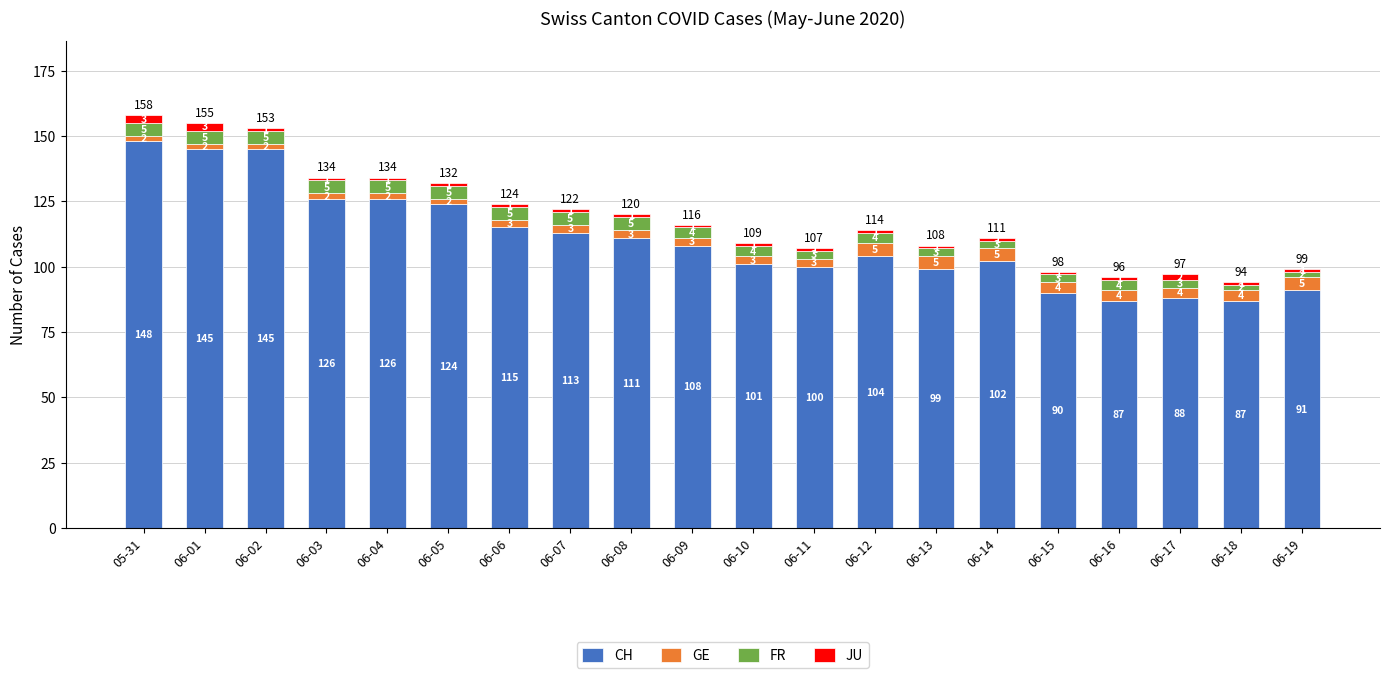

What is the maximum value for CH?

148